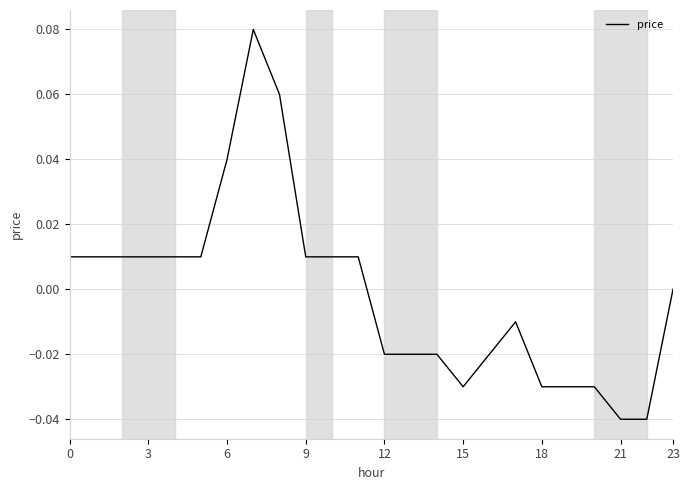

What is the greatest value displayed?

0.1